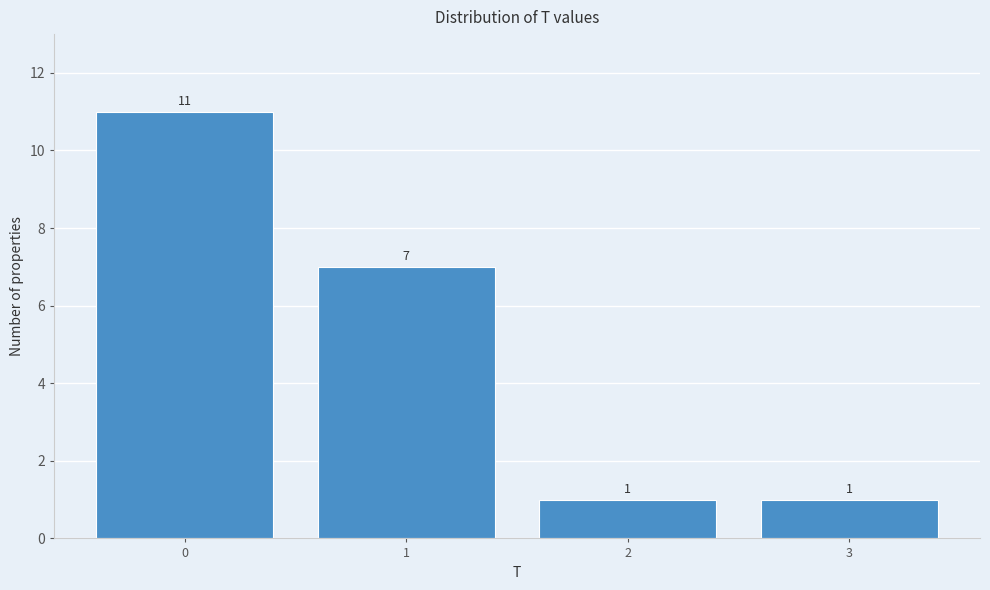

Reading left to right, what are all the values shown in this chart?

0=11	1=7	2=1	3=1